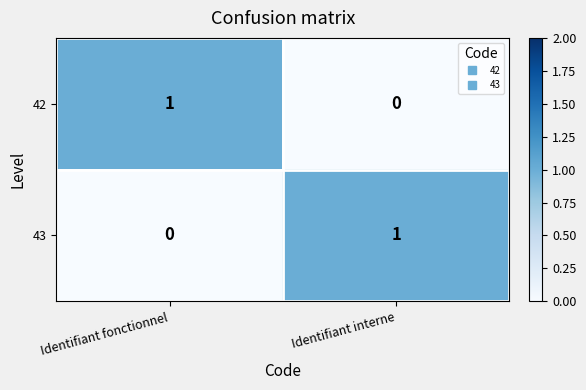

The 42 series shows 2 at Identifiant fonctionnel. True or false?

False